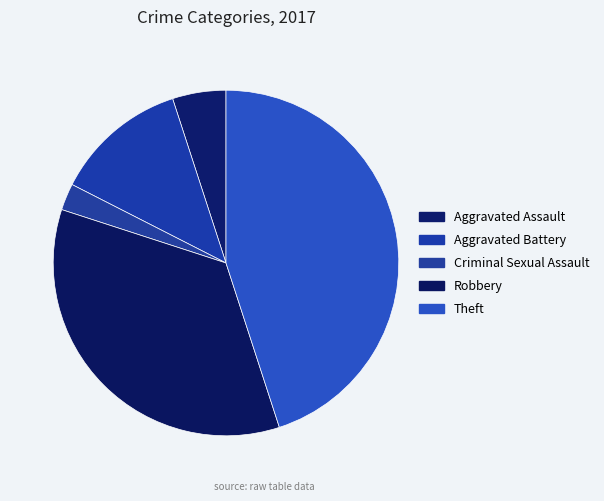

Is it true that Criminal Sexual Assault is 2% of the pie?

True